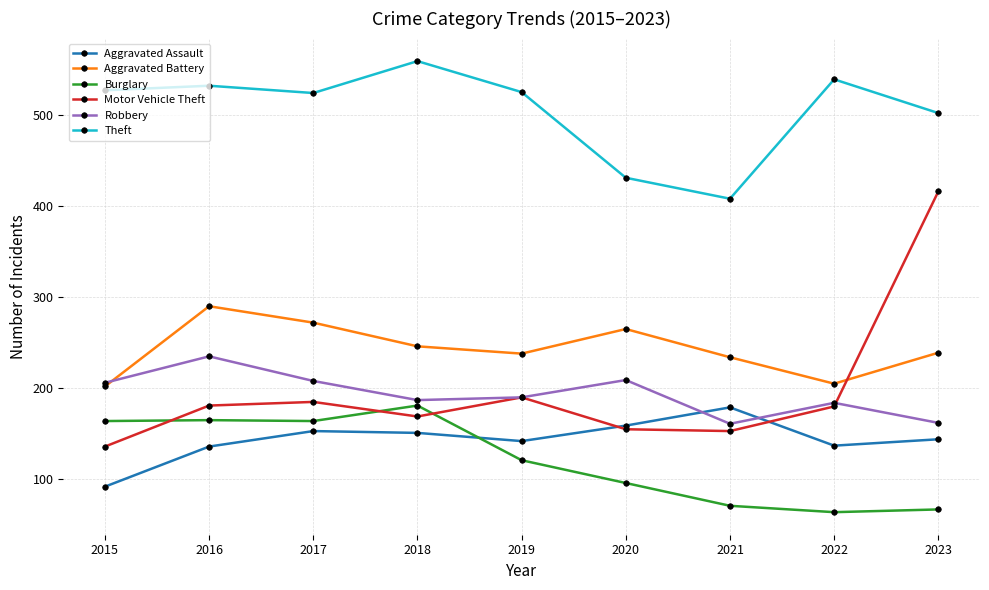

What is the value of the Aggravated Assault point at the 3rd from the left?

153